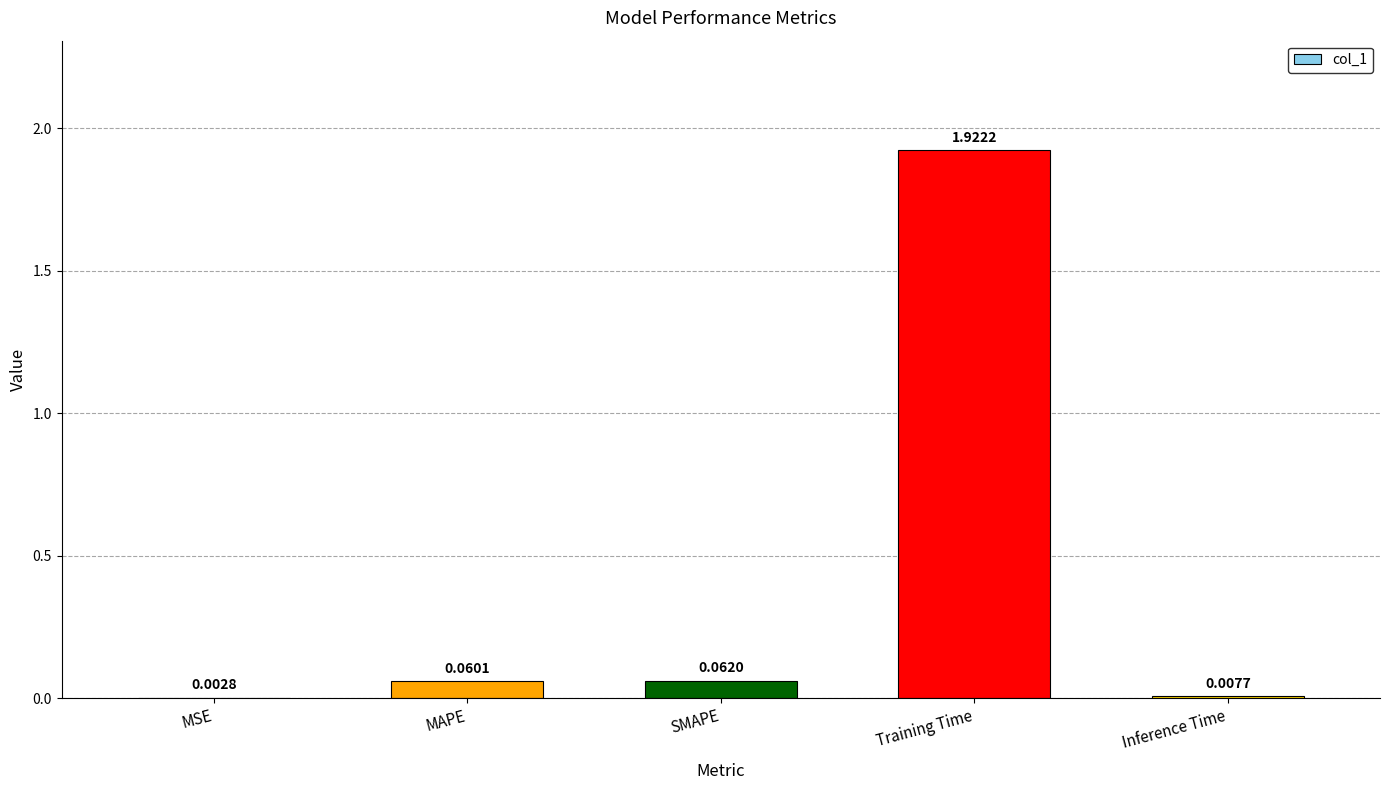

What is the average value?

0.4